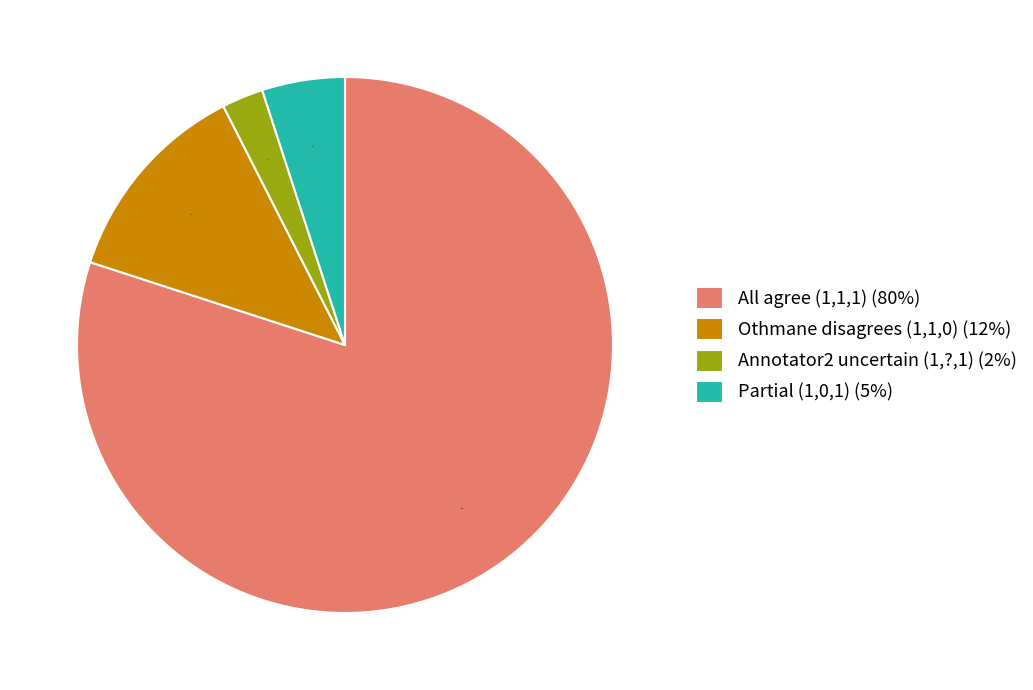

What is the smallest slice in the pie chart?

Annotator2 uncertain (1,?,1) (2%)